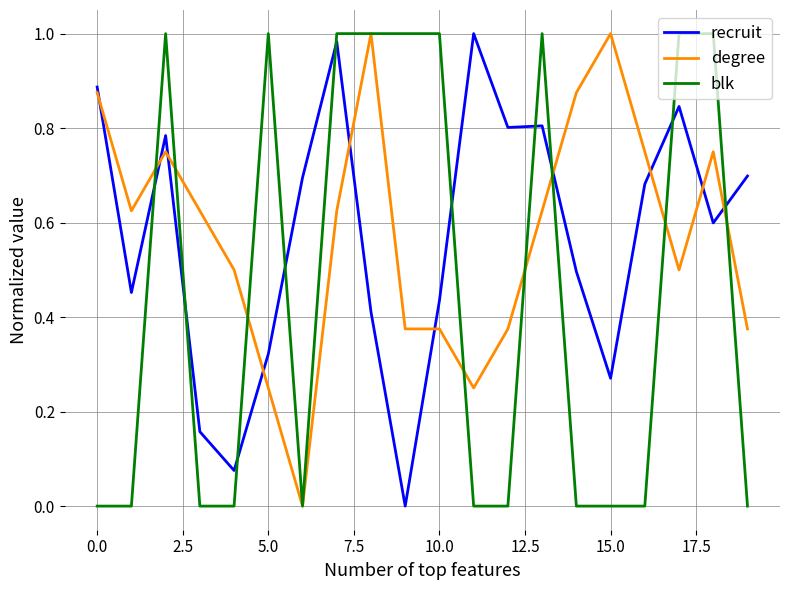

Does the chart have visible grid lines?

Yes